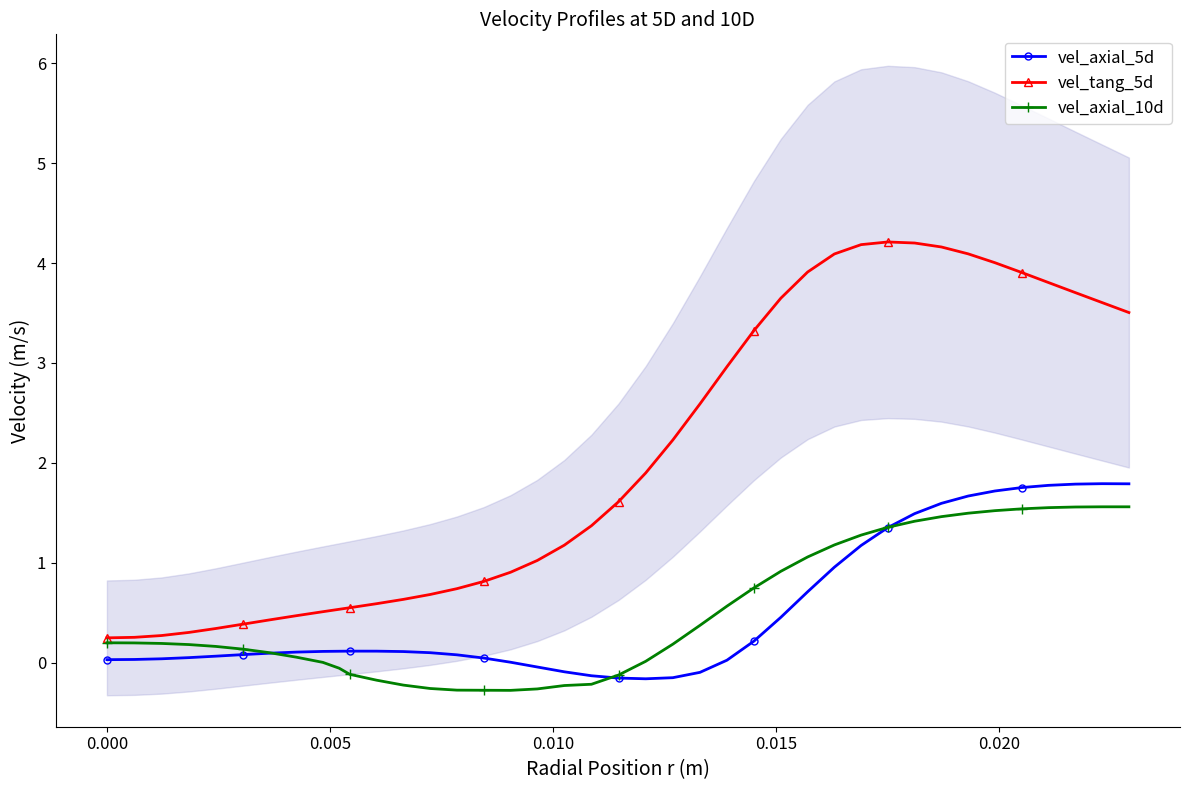

What is the maximum value for vel_tang_5d?

4.2